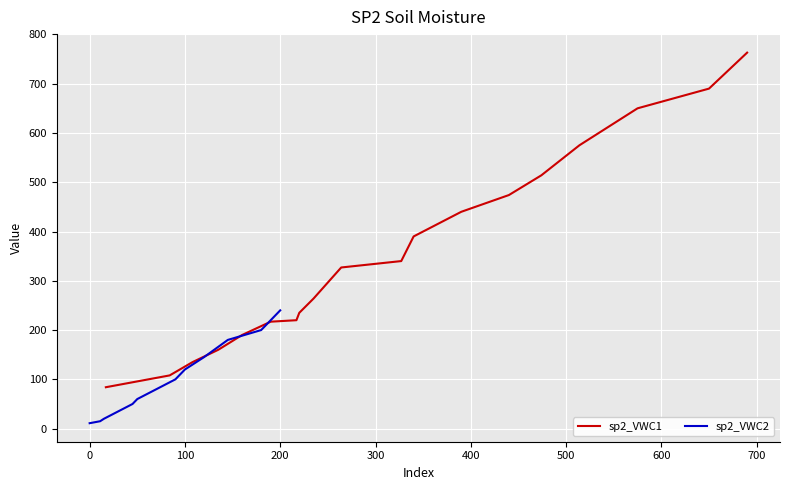

What is the minimum value for sp2_VWC1?

84